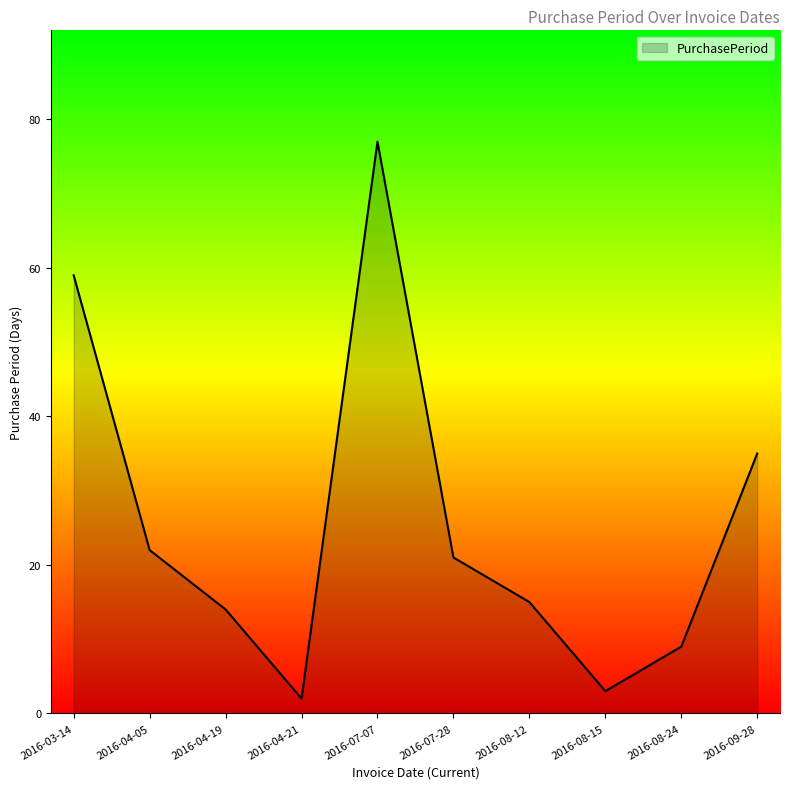

Which has a higher value, 2016-03-14 or 2016-04-19?

2016-03-14